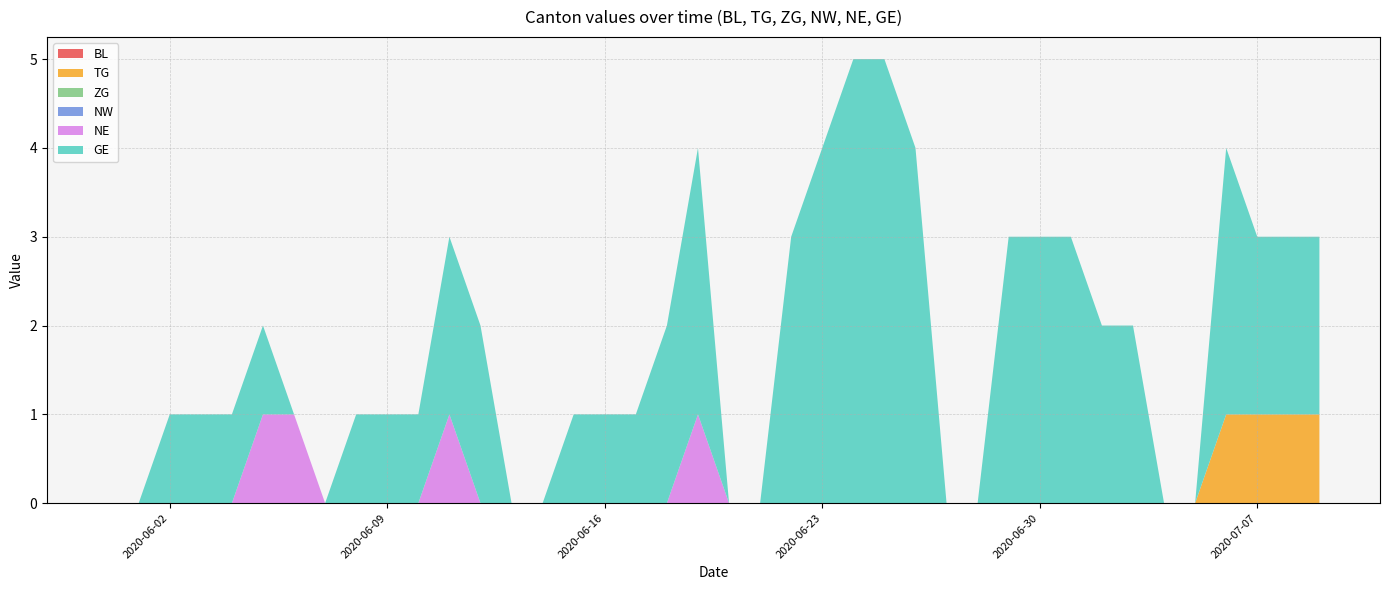

Reading left to right, what are all the values shown in this chart?

BL: 2020-05-31=0	2020-06-01=0	2020-06-02=0	2020-06-03=0	2020-06-04=0	2020-06-05=0	2020-06-06=0	2020-06-07=0	2020-06-08=0	2020-06-09=0	2020-06-10=0	2020-06-11=0	2020-06-12=0	2020-06-13=0	2020-06-14=0	2020-06-15=0	2020-06-16=0	2020-06-17=0	2020-06-18=0	2020-06-19=0	2020-06-20=0	2020-06-21=0	2020-06-22=0	2020-06-23=0	2020-06-24=0	2020-06-25=0	2020-06-26=0	2020-06-27=0	2020-06-28=0	2020-06-29=0	2020-06-30=0	2020-07-01=0	2020-07-02=0	2020-07-03=0	2020-07-04=0	2020-07-05=0	2020-07-06=0	2020-07-07=0	2020-07-08=0	2020-07-09=0
TG: 2020-05-31=0	2020-06-01=0	2020-06-02=0	2020-06-03=0	2020-06-04=0	2020-06-05=0	2020-06-06=0	2020-06-07=0	2020-06-08=0	2020-06-09=0	2020-06-10=0	2020-06-11=0	2020-06-12=0	2020-06-13=0	2020-06-14=0	2020-06-15=0	2020-06-16=0	2020-06-17=0	2020-06-18=0	2020-06-19=0	2020-06-20=0	2020-06-21=0	2020-06-22=0	2020-06-23=0	2020-06-24=0	2020-06-25=0	2020-06-26=0	2020-06-27=0	2020-06-28=0	2020-06-29=0	2020-06-30=0	2020-07-01=0	2020-07-02=0	2020-07-03=0	2020-07-04=0	2020-07-05=0	2020-07-06=1	2020-07-07=1	2020-07-08=1	2020-07-09=1
ZG: 2020-05-31=0	2020-06-01=0	2020-06-02=0	2020-06-03=0	2020-06-04=0	2020-06-05=0	2020-06-06=0	2020-06-07=0	2020-06-08=0	2020-06-09=0	2020-06-10=0	2020-06-11=0	2020-06-12=0	2020-06-13=0	2020-06-14=0	2020-06-15=0	2020-06-16=0	2020-06-17=0	2020-06-18=0	2020-06-19=0	2020-06-20=0	2020-06-21=0	2020-06-22=0	2020-06-23=0	2020-06-24=0	2020-06-25=0	2020-06-26=0	2020-06-27=0	2020-06-28=0	2020-06-29=0	2020-06-30=0	2020-07-01=0	2020-07-02=0	2020-07-03=0	2020-07-04=0	2020-07-05=0	2020-07-06=0	2020-07-07=0	2020-07-08=0	2020-07-09=0
NW: 2020-05-31=0	2020-06-01=0	2020-06-02=0	2020-06-03=0	2020-06-04=0	2020-06-05=0	2020-06-06=0	2020-06-07=0	2020-06-08=0	2020-06-09=0	2020-06-10=0	2020-06-11=0	2020-06-12=0	2020-06-13=0	2020-06-14=0	2020-06-15=0	2020-06-16=0	2020-06-17=0	2020-06-18=0	2020-06-19=0	2020-06-20=0	2020-06-21=0	2020-06-22=0	2020-06-23=0	2020-06-24=0	2020-06-25=0	2020-06-26=0	2020-06-27=0	2020-06-28=0	2020-06-29=0	2020-06-30=0	2020-07-01=0	2020-07-02=0	2020-07-03=0	2020-07-04=0	2020-07-05=0	2020-07-06=0	2020-07-07=0	2020-07-08=0	2020-07-09=0
NE: 2020-05-31=0	2020-06-01=0	2020-06-02=0	2020-06-03=0	2020-06-04=0	2020-06-05=1	2020-06-06=1	2020-06-07=0	2020-06-08=0	2020-06-09=0	2020-06-10=0	2020-06-11=1	2020-06-12=0	2020-06-13=0	2020-06-14=0	2020-06-15=0	2020-06-16=0	2020-06-17=0	2020-06-18=0	2020-06-19=1	2020-06-20=0	2020-06-21=0	2020-06-22=0	2020-06-23=0	2020-06-24=0	2020-06-25=0	2020-06-26=0	2020-06-27=0	2020-06-28=0	2020-06-29=0	2020-06-30=0	2020-07-01=0	2020-07-02=0	2020-07-03=0	2020-07-04=0	2020-07-05=0	2020-07-06=0	2020-07-07=0	2020-07-08=0	2020-07-09=0
GE: 2020-05-31=0	2020-06-01=0	2020-06-02=1	2020-06-03=1	2020-06-04=1	2020-06-05=1	2020-06-06=0	2020-06-07=0	2020-06-08=1	2020-06-09=1	2020-06-10=1	2020-06-11=2	2020-06-12=2	2020-06-13=0	2020-06-14=0	2020-06-15=1	2020-06-16=1	2020-06-17=1	2020-06-18=2	2020-06-19=3	2020-06-20=0	2020-06-21=0	2020-06-22=3	2020-06-23=4	2020-06-24=5	2020-06-25=5	2020-06-26=4	2020-06-27=0	2020-06-28=0	2020-06-29=3	2020-06-30=3	2020-07-01=3	2020-07-02=2	2020-07-03=2	2020-07-04=0	2020-07-05=0	2020-07-06=3	2020-07-07=2	2020-07-08=2	2020-07-09=2